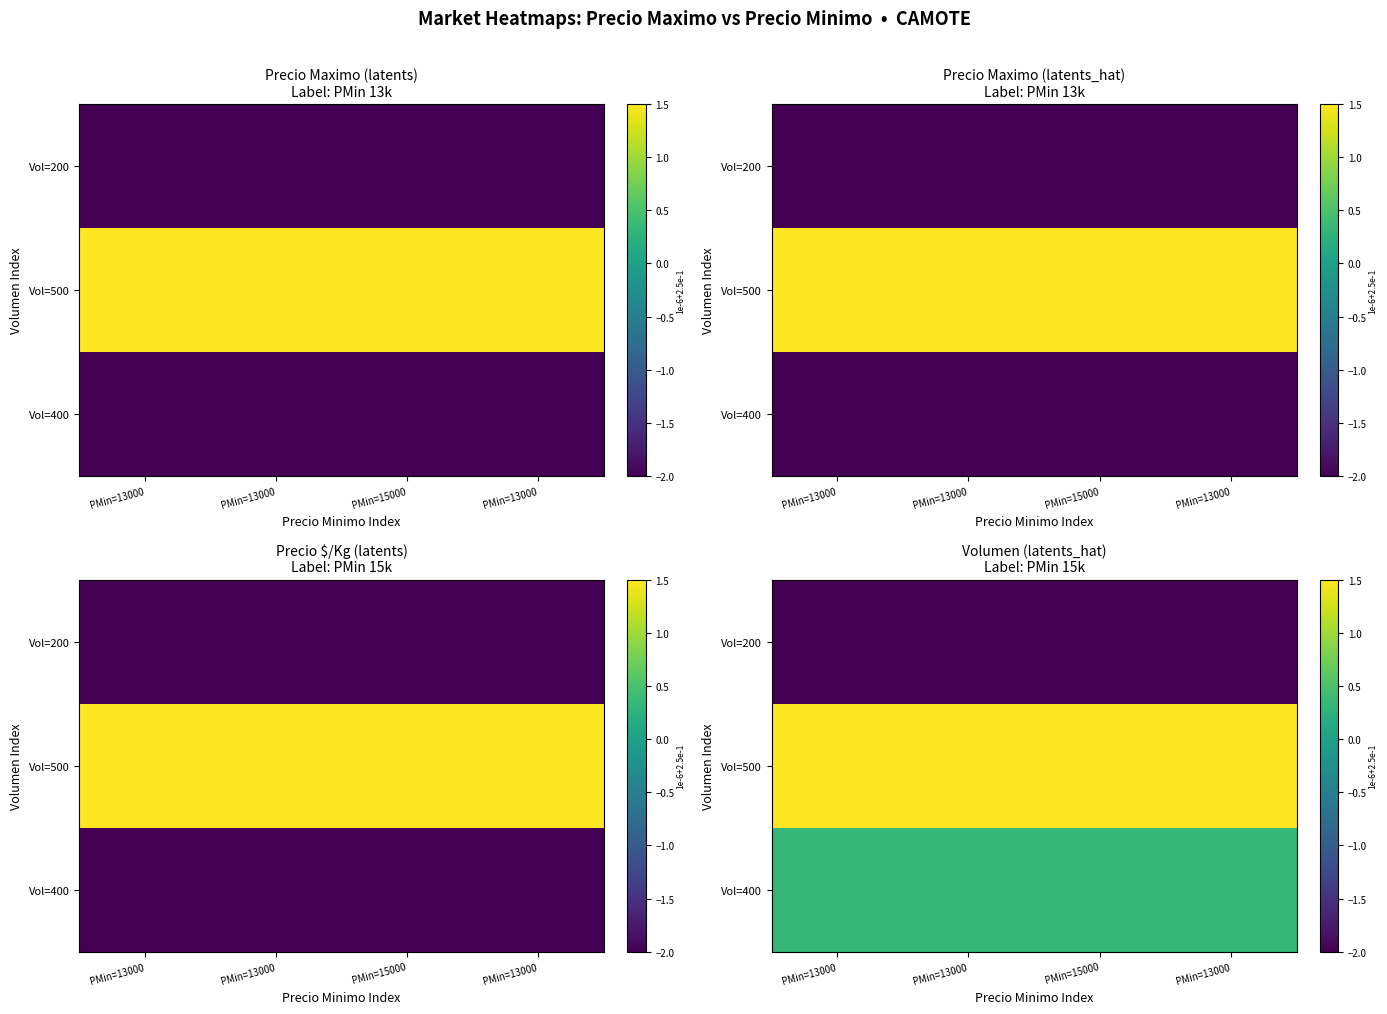

What is the minimum value shown in the chart?

-2.0